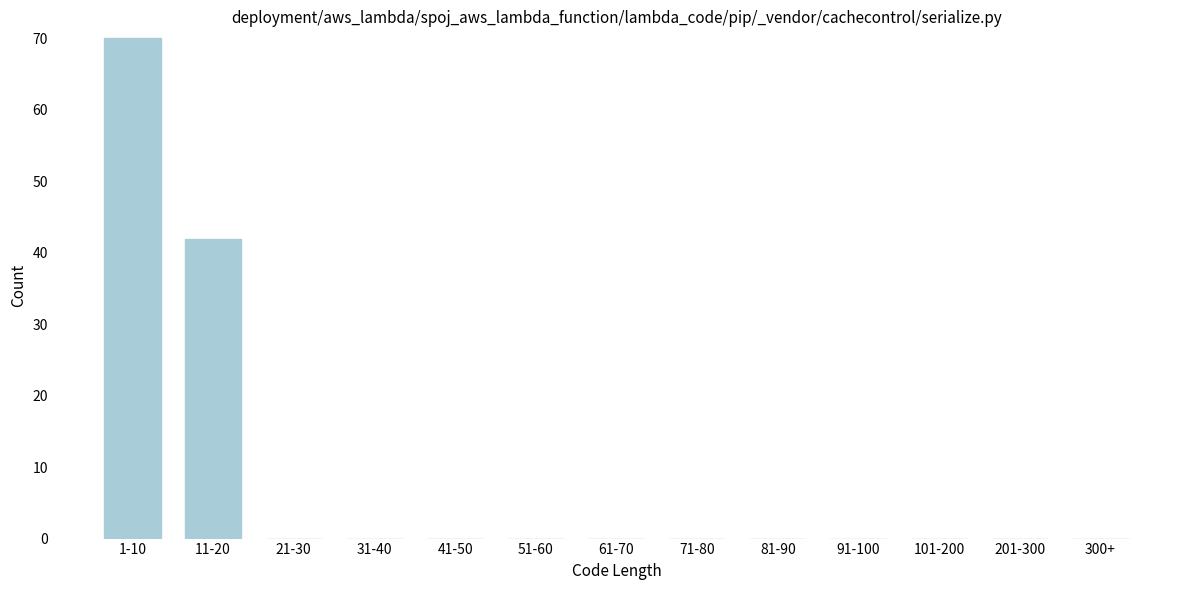

Reading left to right, transcribe all the data shown in this chart.

1-10=70	11-20=42	21-30=0	31-40=0	41-50=0	51-60=0	61-70=0	71-80=0	81-90=0	91-100=0	101-200=0	201-300=0	300+=0